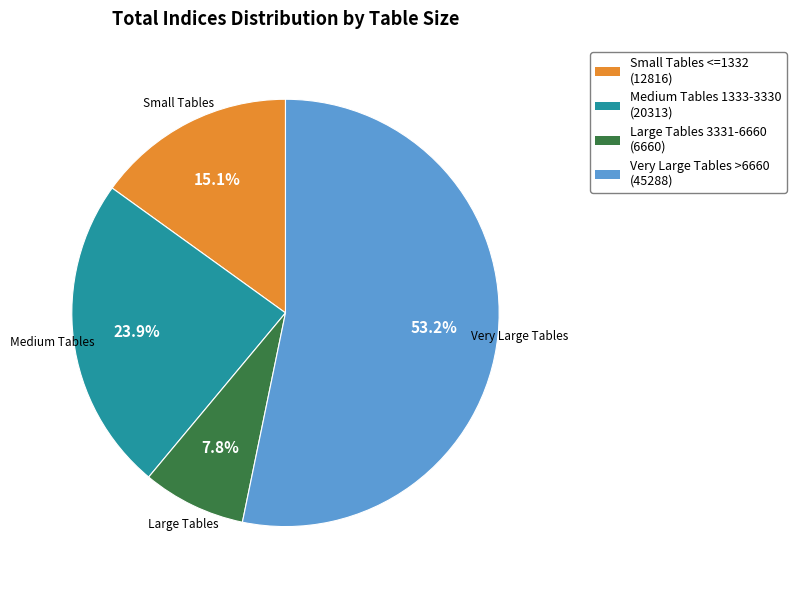

How many slices are in this pie chart?

4